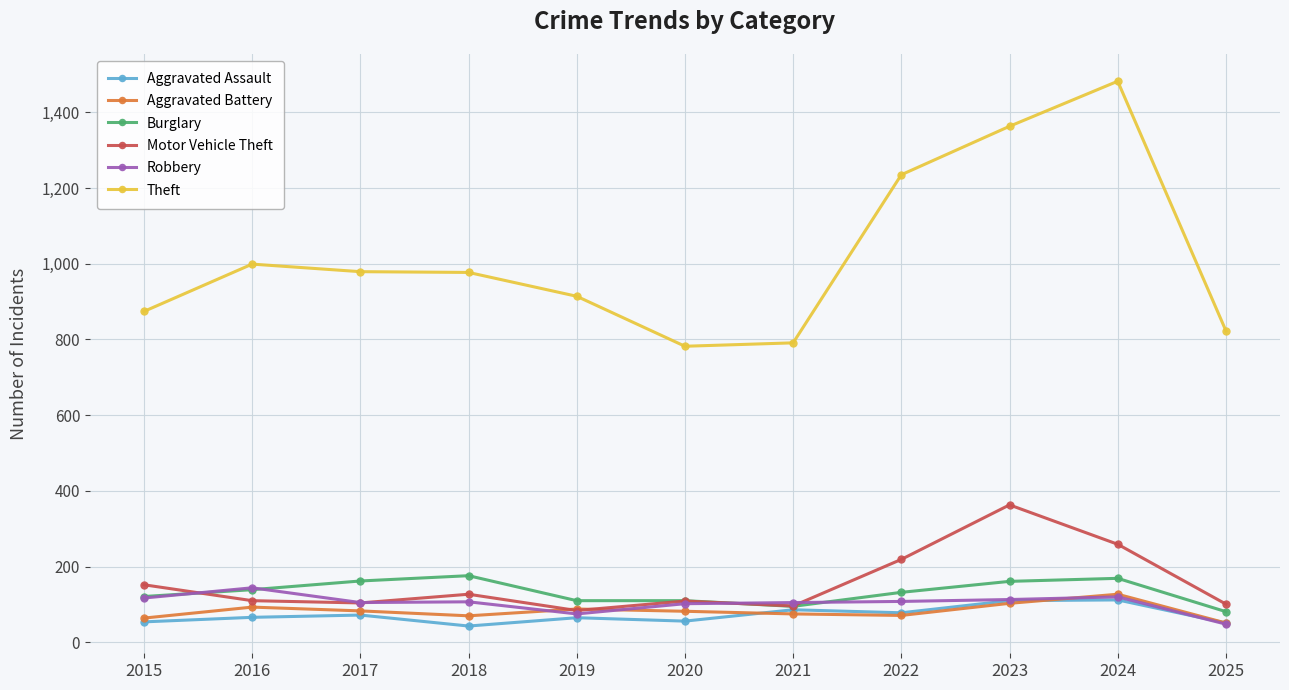

What is the value of the Aggravated Battery point at the 5th from the left?

88